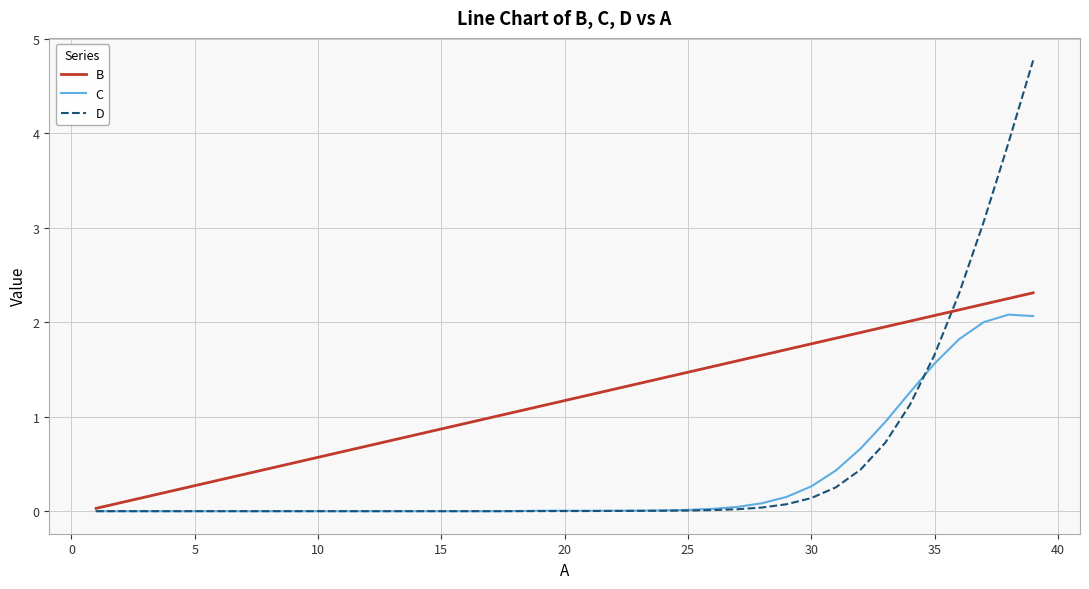

Which series has the widest spread of values?

D